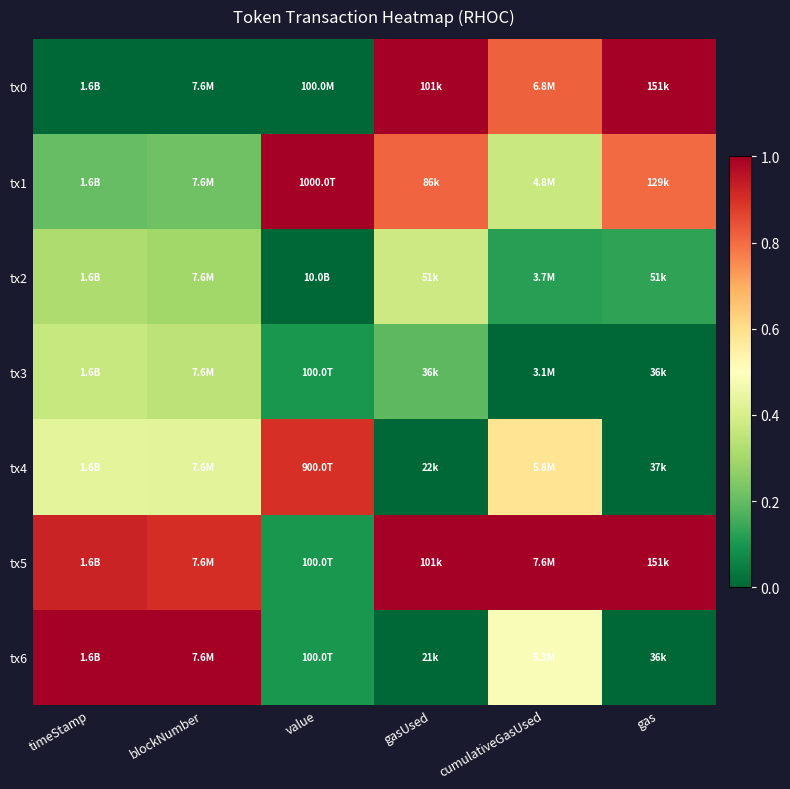

Rank the series by their maximum value, from highest to lowest.

tx0, tx1, tx5, tx6, tx4, tx2, tx3